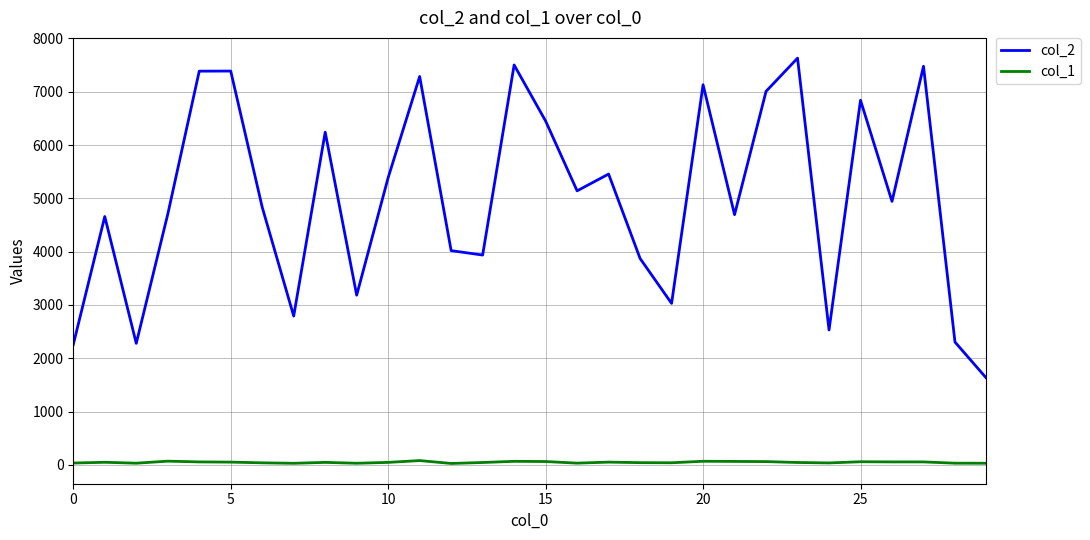

List the series in order of their peak value, highest first.

col_2, col_1